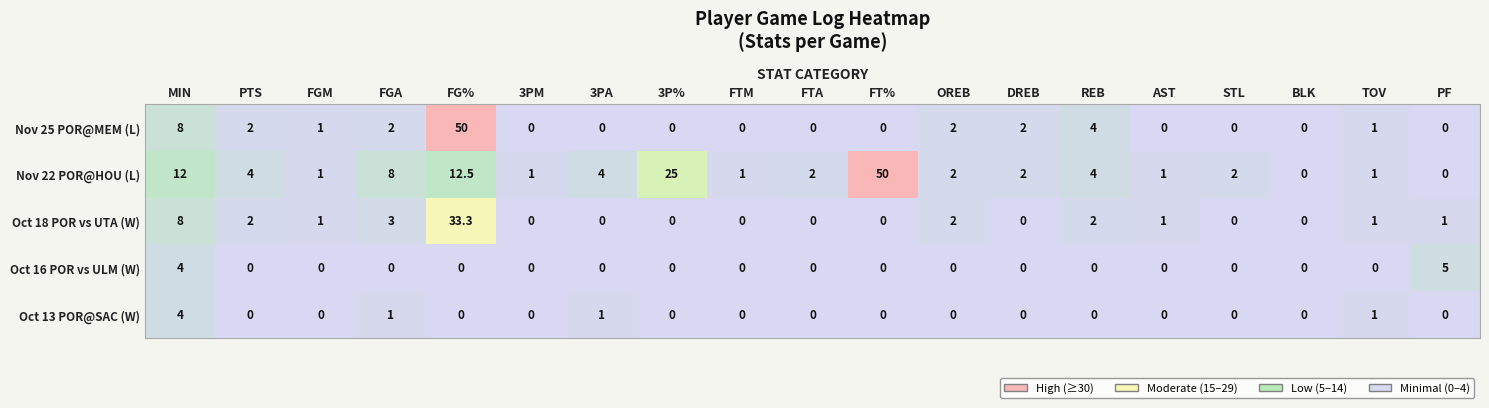

What is the maximum value shown in the chart?

50.0